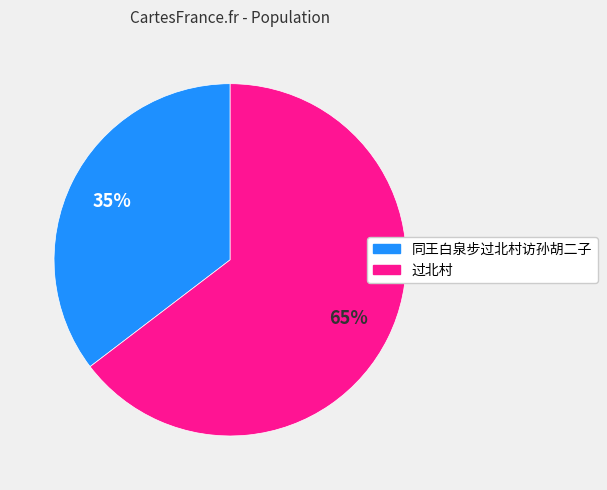

To the nearest percent, what is the combined percentage of 同王白泉步过北村访孙胡二子 and 过北村?

100%